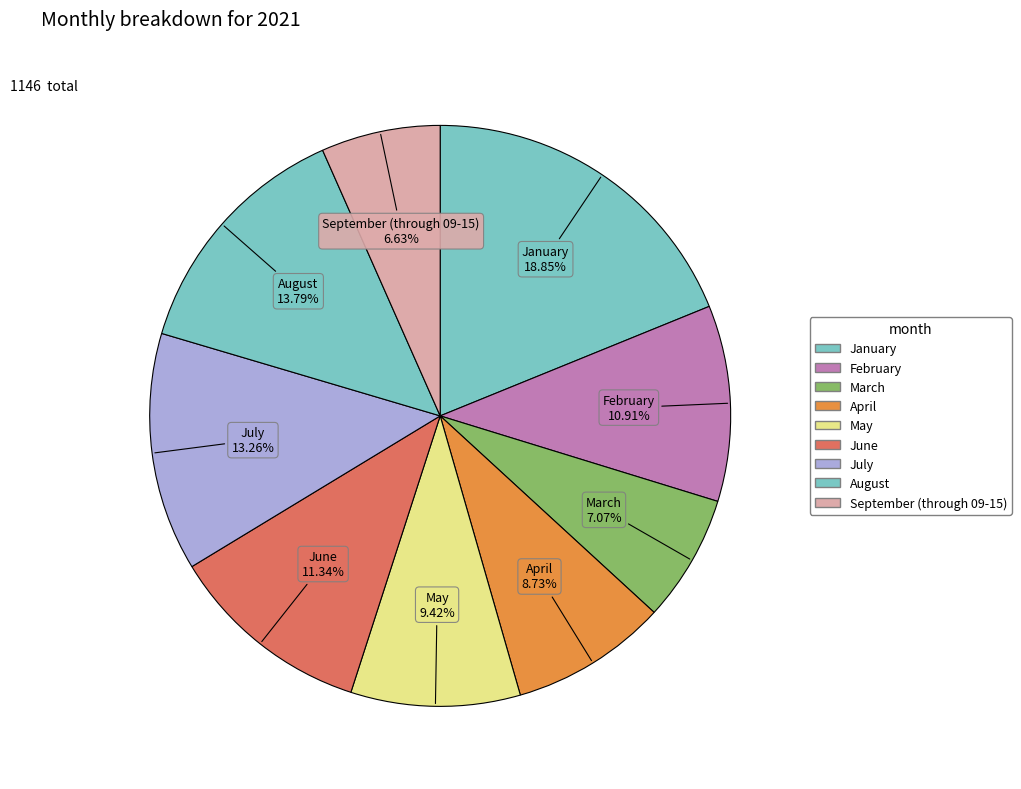

Rank the categories by value from highest to lowest.

January, August, July, June, February, May, April, March, September (through 09-15)